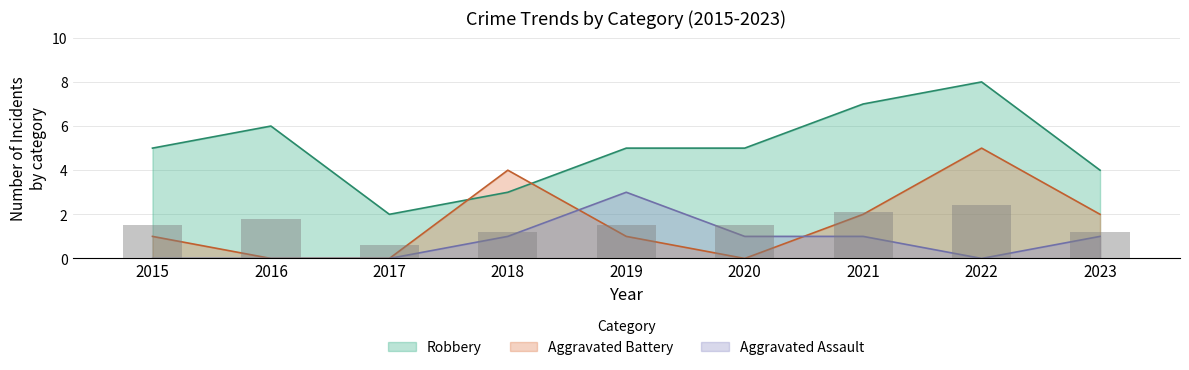

What is the average value of the Robbery series?

5